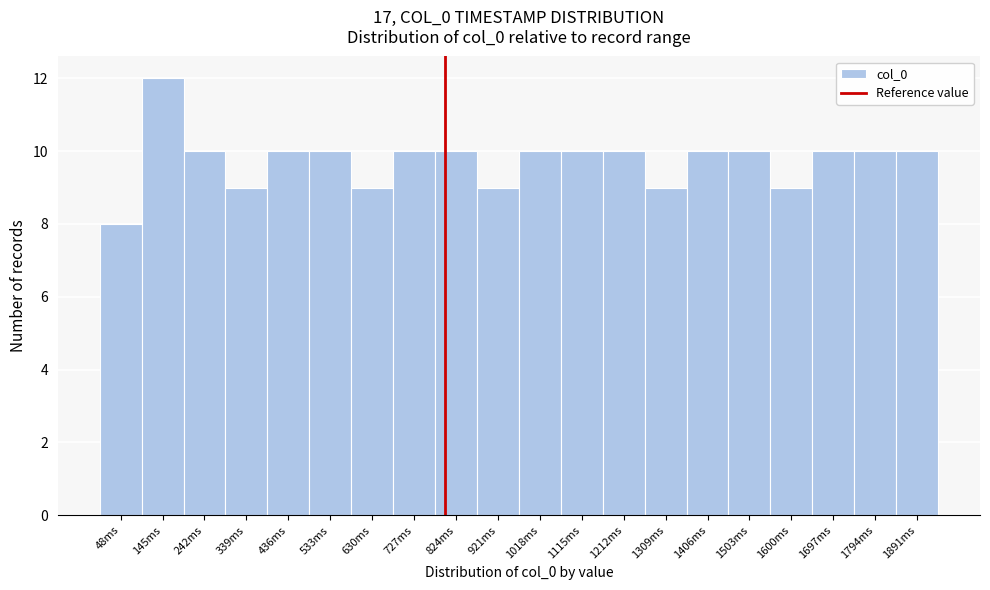

Reading right to left, transcribe all the data shown in this chart.

1891ms=10	1794ms=10	1697ms=10	1600ms=9	1503ms=10	1406ms=10	1309ms=9	1212ms=10	1115ms=10	1018ms=10	921ms=9	824ms=10	727ms=10	630ms=9	533ms=10	436ms=10	339ms=9	242ms=10	145ms=12	48ms=8